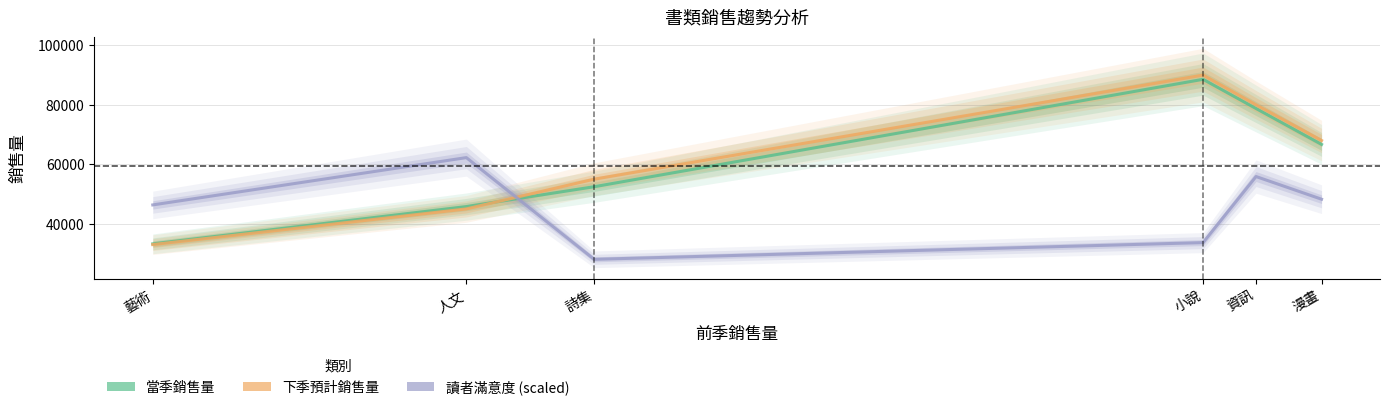

What is the total value across all series at 資訊?

214640.9